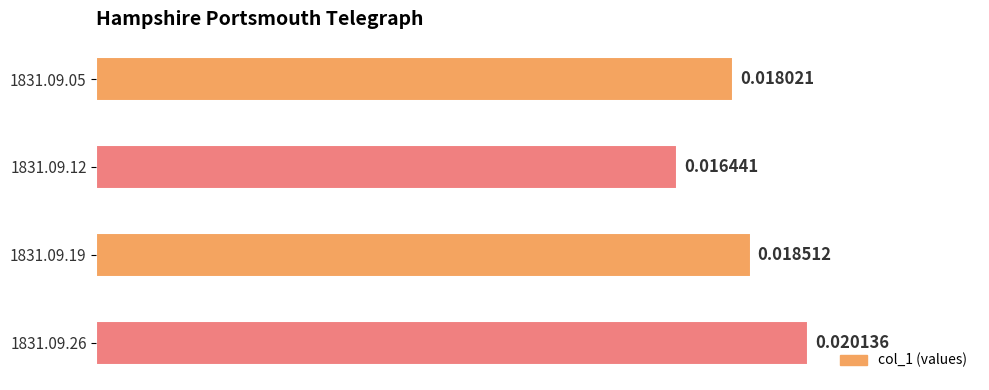

Between 1831.09.19 and 1831.09.12, which is larger?

1831.09.19